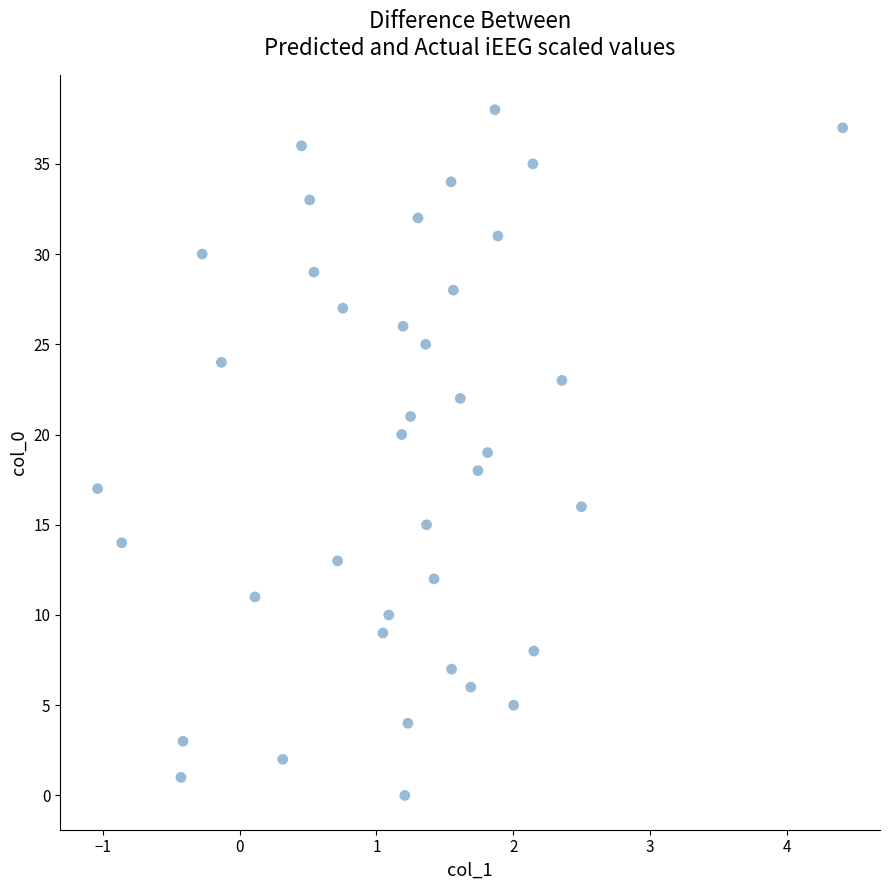

What is the range of Y values (max minus min)?

38